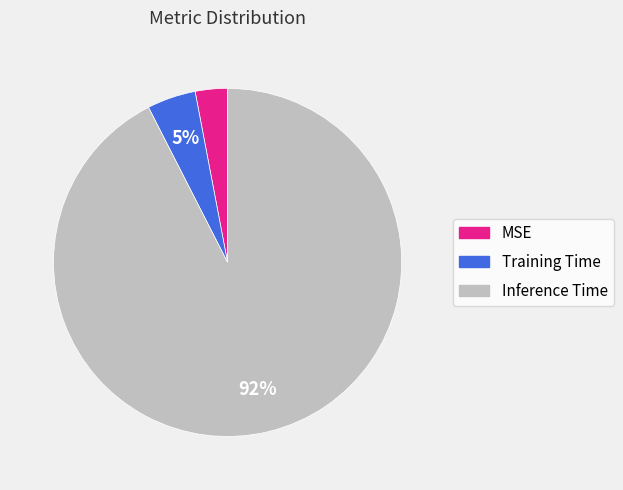

What is the smallest slice in the pie chart?

MSE